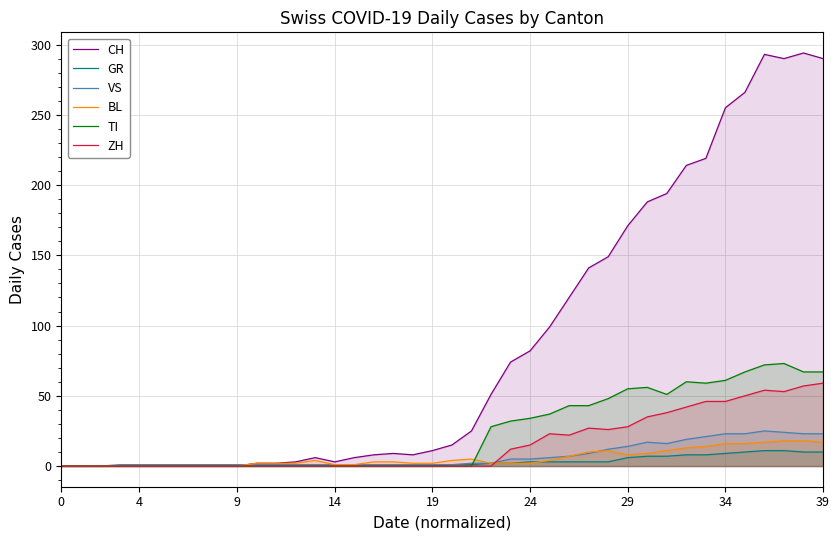

Rank the series by their maximum value, from highest to lowest.

CH, TI, ZH, VS, BL, GR